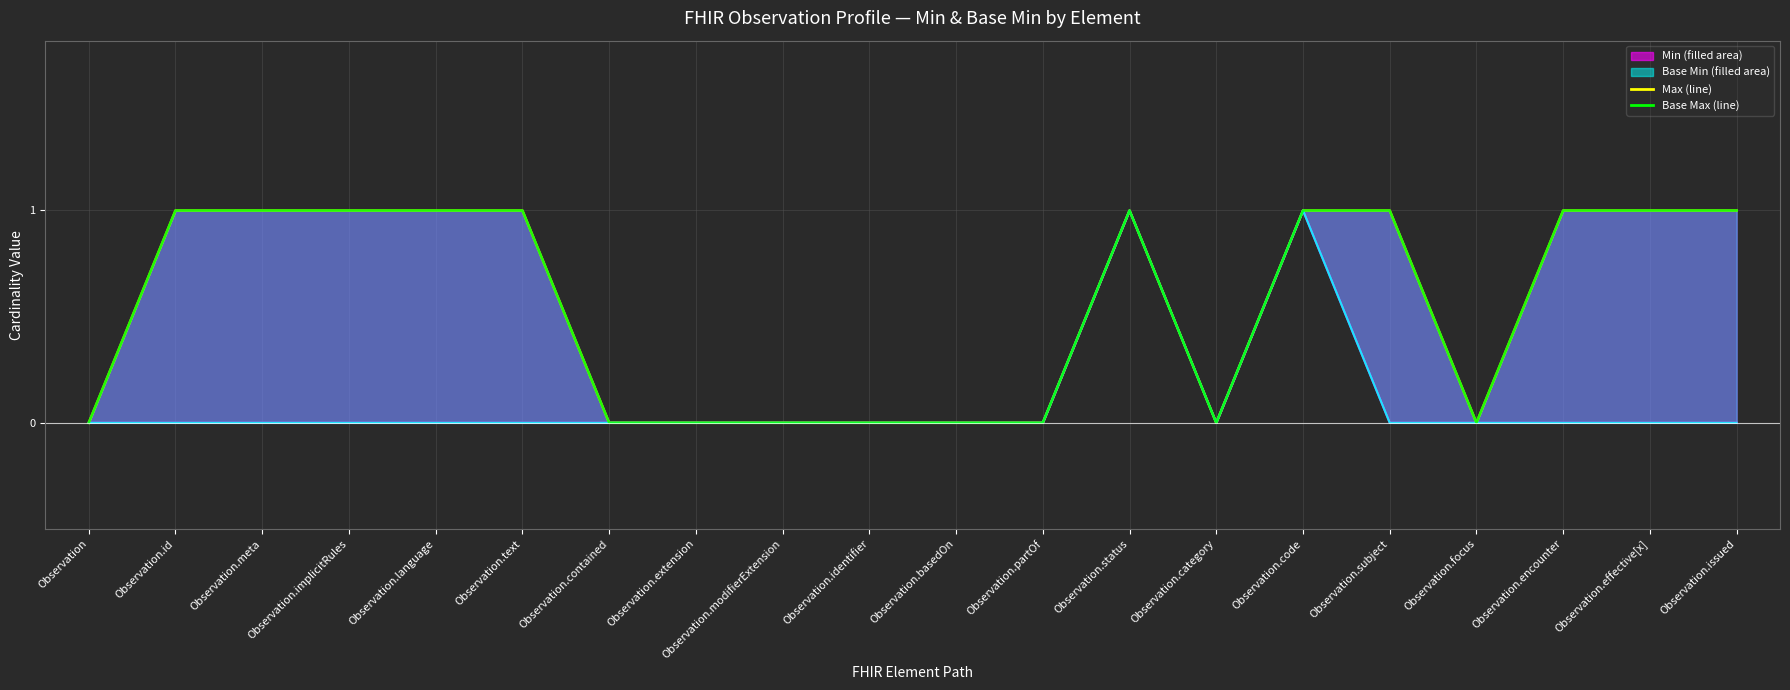

At which category is the sum across all series the highest?

Observation.status